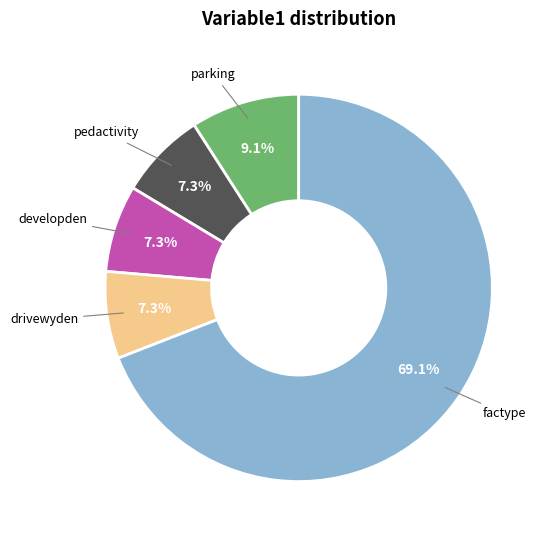

How many segments does this pie chart have?

5